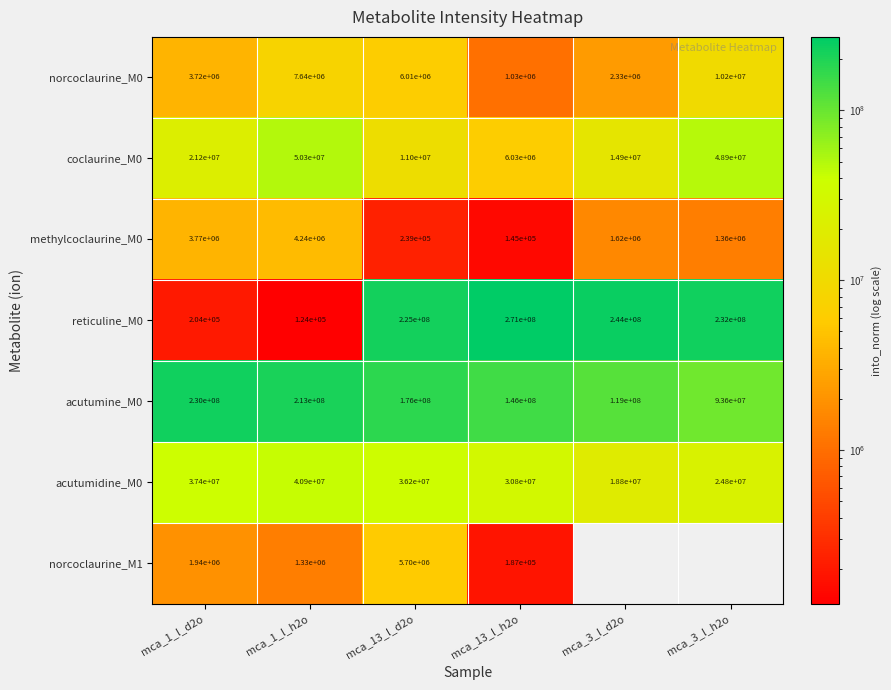

Which has a higher value, mca_3_l_d2o or mca_1_l_h2o?

mca_1_l_h2o